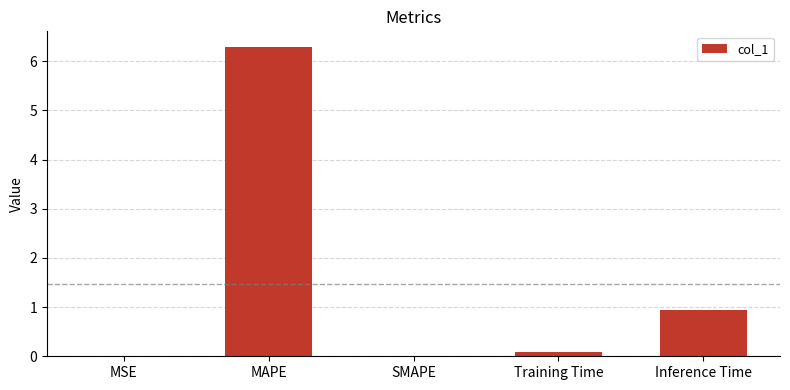

How many categories are shown in the chart?

5